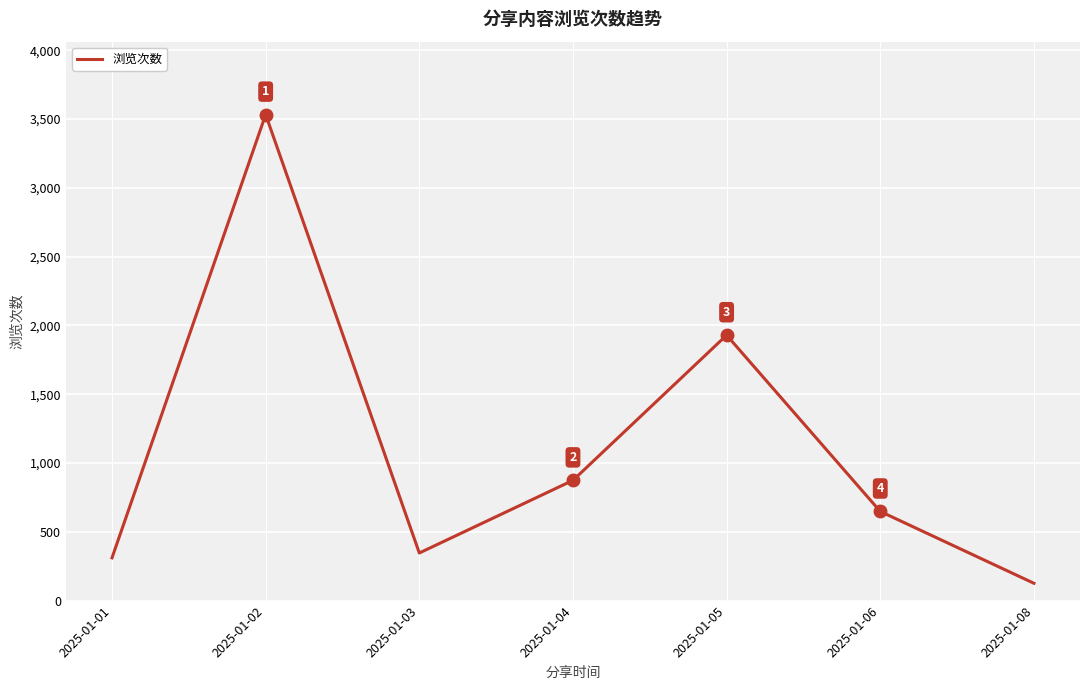

What is the average value?

1109